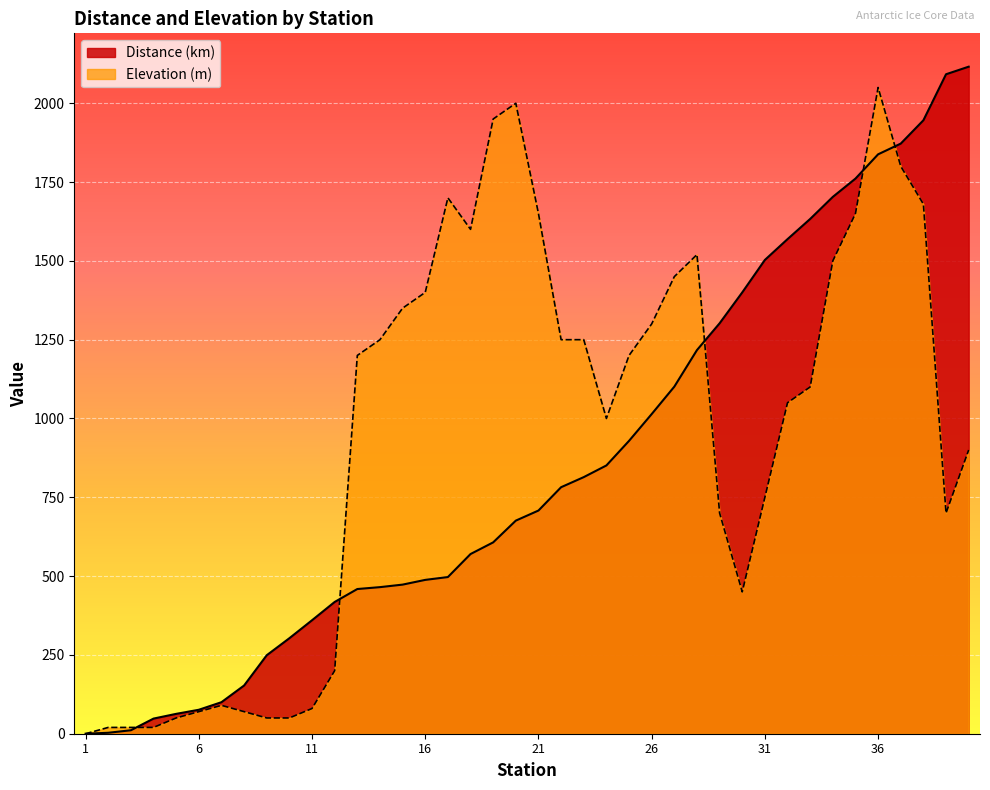

Reading left to right, list all the values displayed in this chart.

Distance (km): 1=0	2=3	3=11	4=48	5=63	6=76	7=100	8=153	9=249	10=303	11=360	12=418	13=459	14=465	15=473	16=488	17=497	18=570	19=607	20=676	21=708	22=782	23=814	24=851	25=929	26=1014	27=1101	28=1217	29=1302	30=1400	31=1503	32=1569	33=1633	34=1703	35=1761	36=1838	37=1872	38=1946	39=2092	40=2116
Elevation (m): 1=0	2=20	3=20	4=20	5=50	6=70	7=90	8=70	9=50	10=50	11=80	12=200	13=1200	14=1250	15=1350	16=1400	17=1700	18=1600	19=1950	20=2000	21=1650	22=1250	23=1250	24=1000	25=1200	26=1300	27=1450	28=1520	29=700	30=450	31=750	32=1050	33=1100	34=1500	35=1650	36=2050	37=1800	38=1680	39=700	40=900